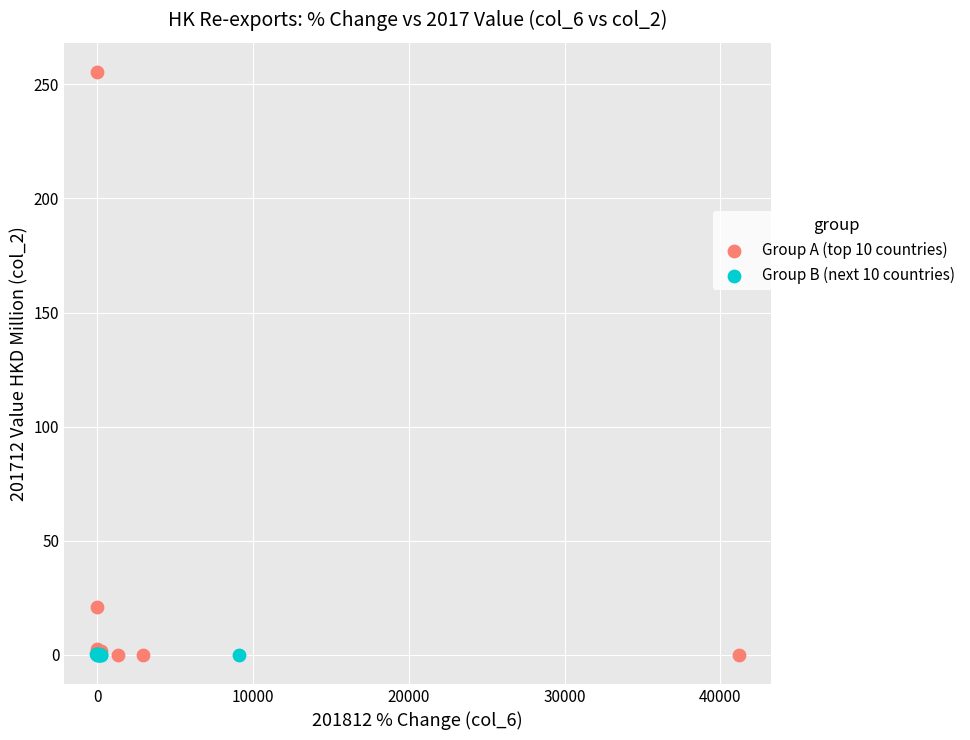

Which series has the largest Y range (max minus min)?

Group A (top 10 countries)